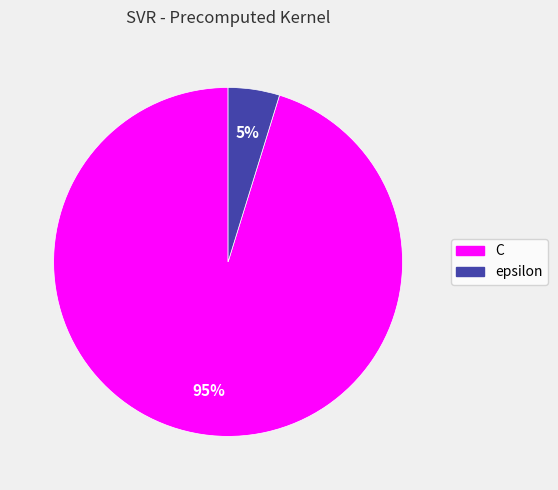

Do epsilon and C together represent more than half of the pie?

Yes